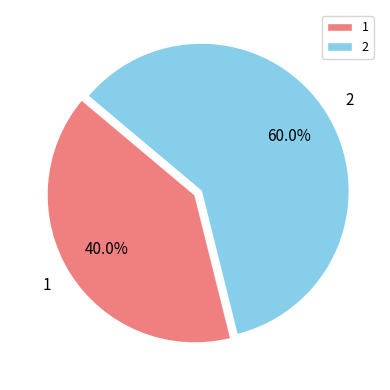

What percentage is NOT represented by 1?

60.0%